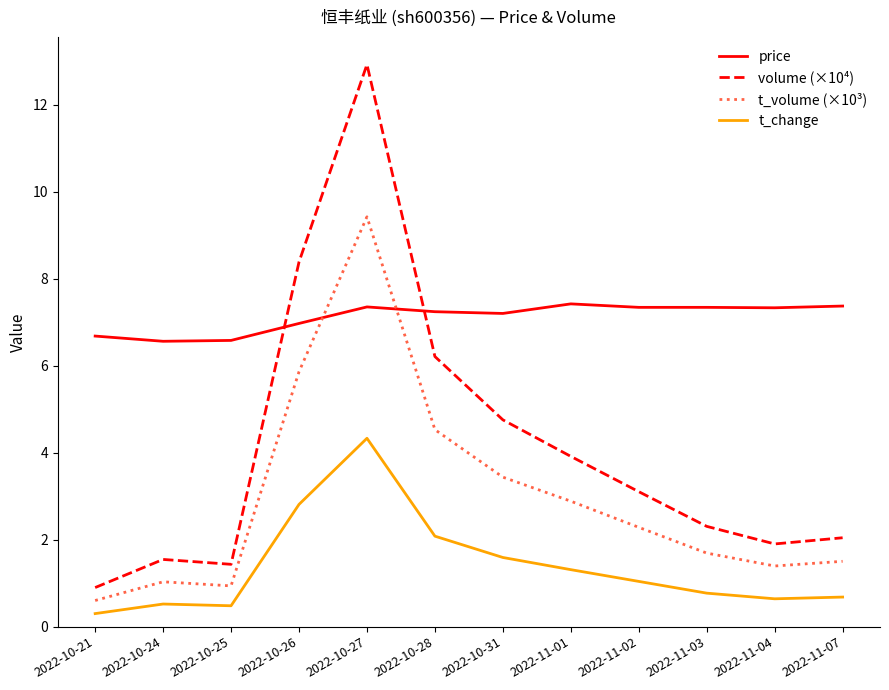

Where does the t_change series first go above 1?

2022-10-26